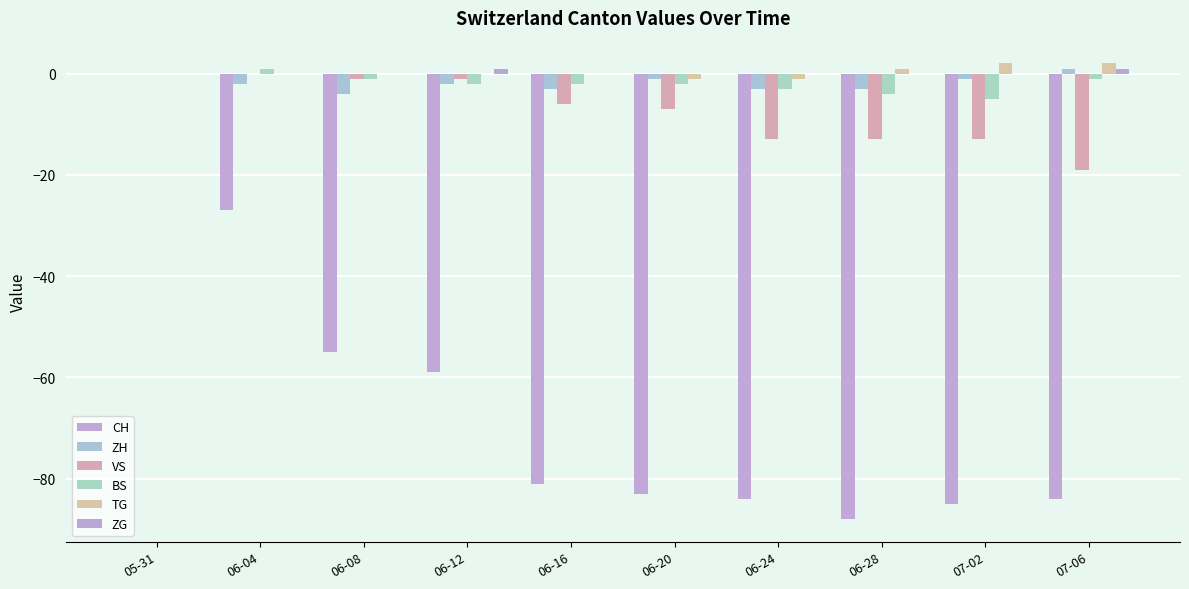

Reading left to right, extract all data points from this chart.

CH: 05-31=0	06-04=-27	06-08=-55	06-12=-59	06-16=-81	06-20=-83	06-24=-84	06-28=-88	07-02=-85	07-06=-84
ZH: 05-31=0	06-04=-2	06-08=-4	06-12=-2	06-16=-3	06-20=-1	06-24=-3	06-28=-3	07-02=-1	07-06=1
VS: 05-31=0	06-04=0	06-08=-1	06-12=-1	06-16=-6	06-20=-7	06-24=-13	06-28=-13	07-02=-13	07-06=-19
BS: 05-31=0	06-04=1	06-08=-1	06-12=-2	06-16=-2	06-20=-2	06-24=-3	06-28=-4	07-02=-5	07-06=-1
TG: 05-31=0	06-04=0	06-08=0	06-12=0	06-16=0	06-20=-1	06-24=-1	06-28=1	07-02=2	07-06=2
ZG: 05-31=0	06-04=0	06-08=0	06-12=1	06-16=0	06-20=0	06-24=0	06-28=0	07-02=0	07-06=1